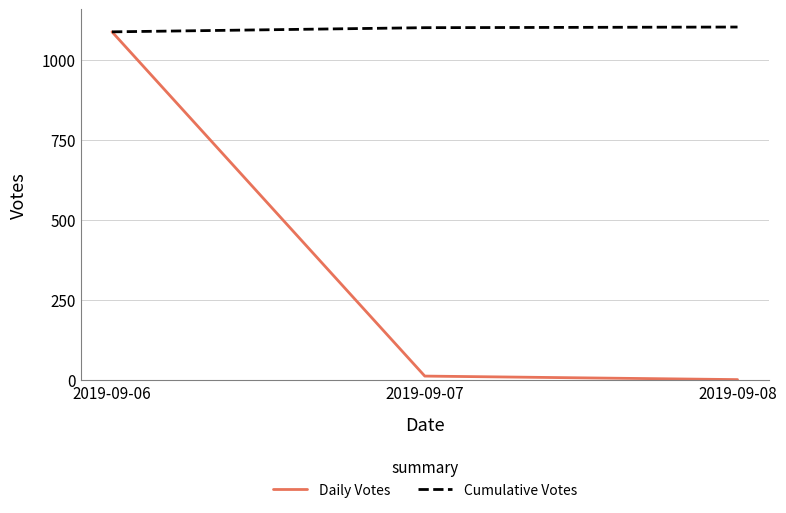

Which series has the largest range (max minus min)?

Daily Votes